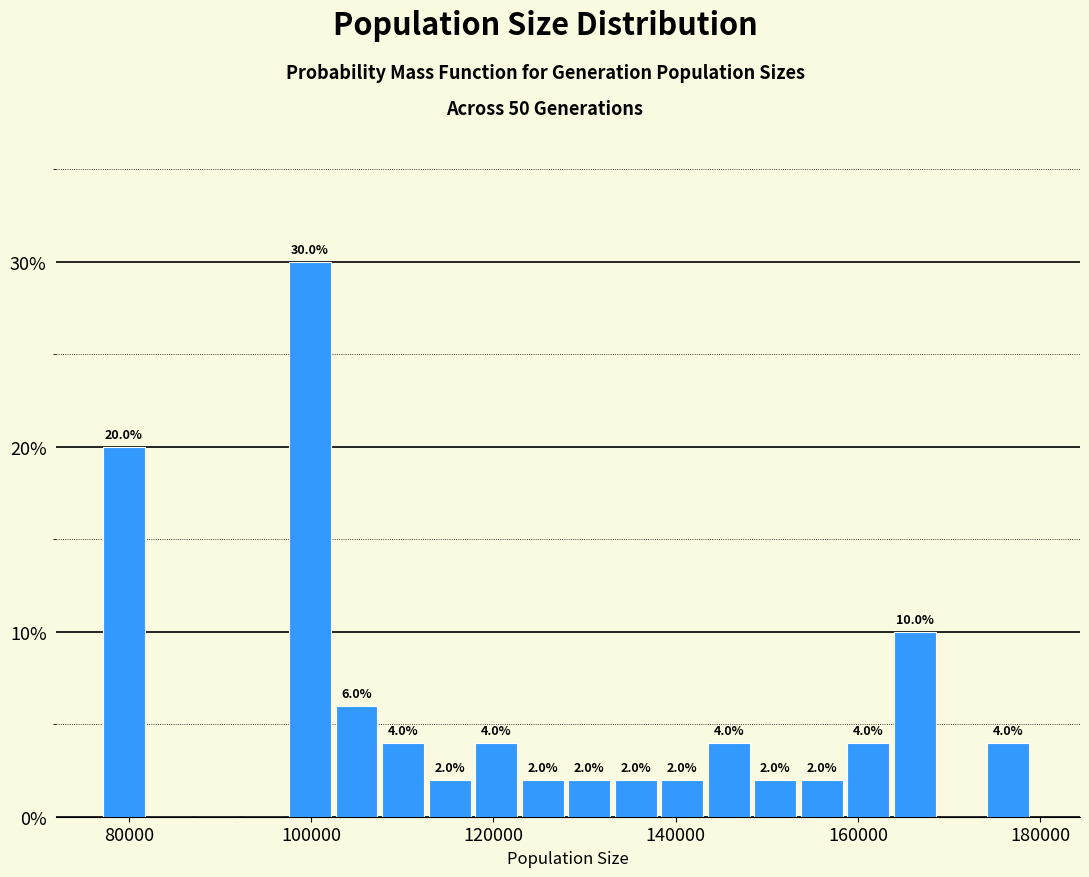

Read against the x-axis, roughly where is the centre of the tallest bar?

100000